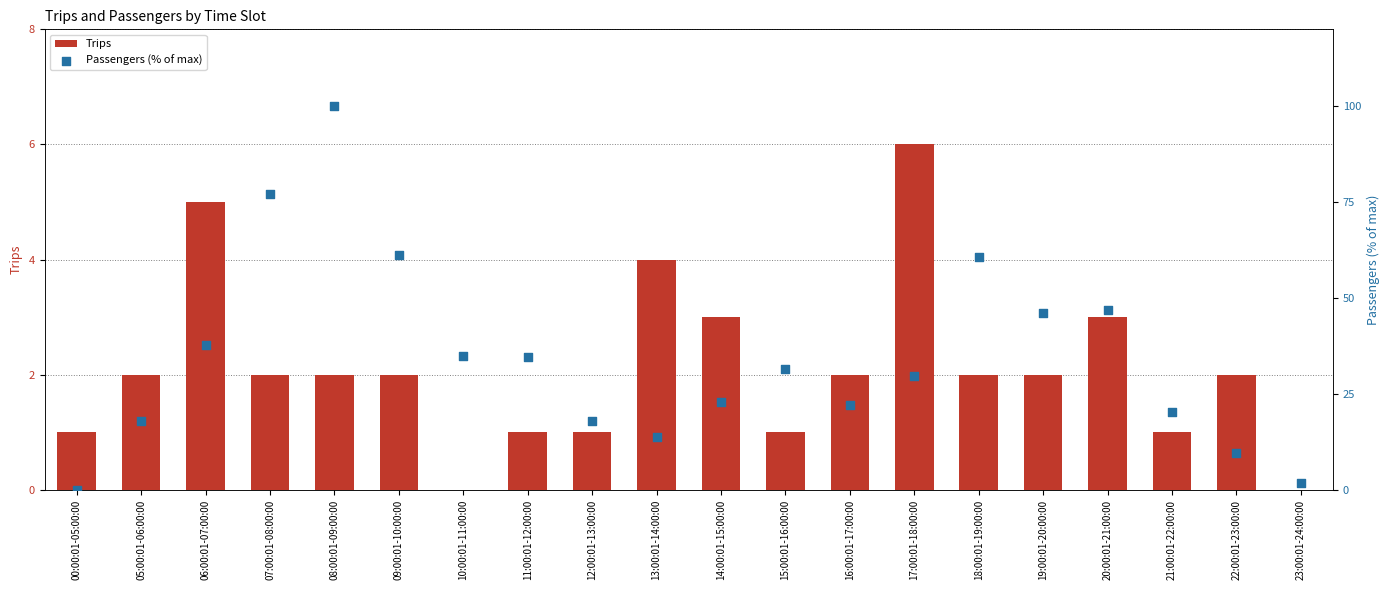

What is the total value across all series at 19:00:01-20:00:00?

48.2